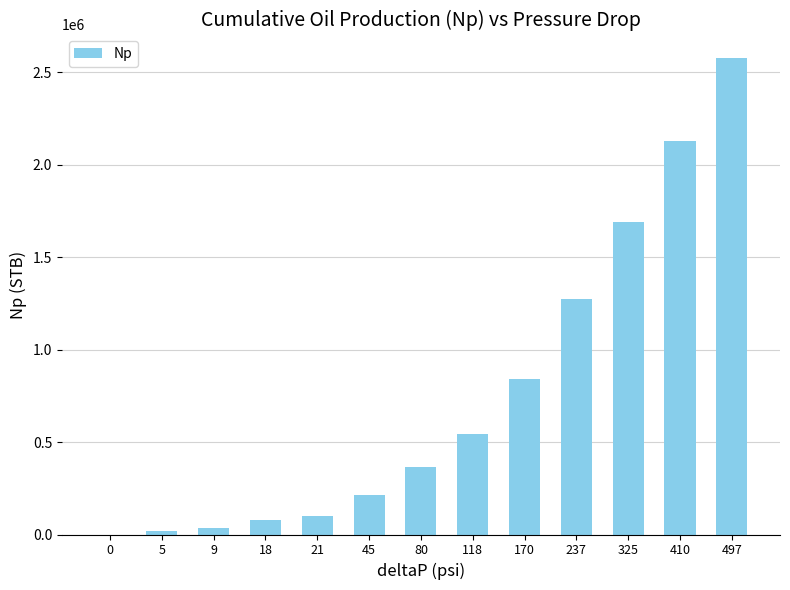

What is the change in value from 0 to 9?

+34750